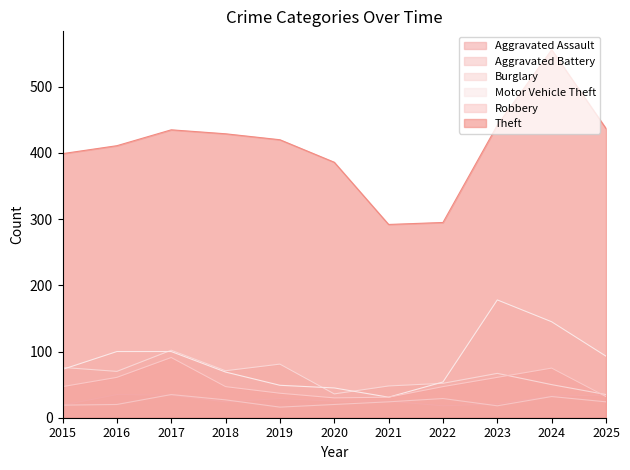

What is the total value across all series at 2017?

797